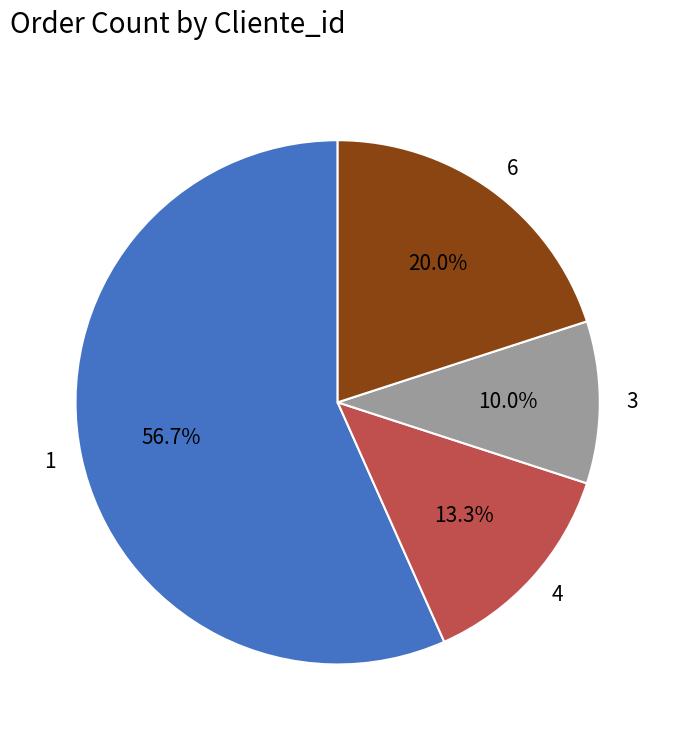

What is the ratio of the value at 1 to the value at 3?

5.7